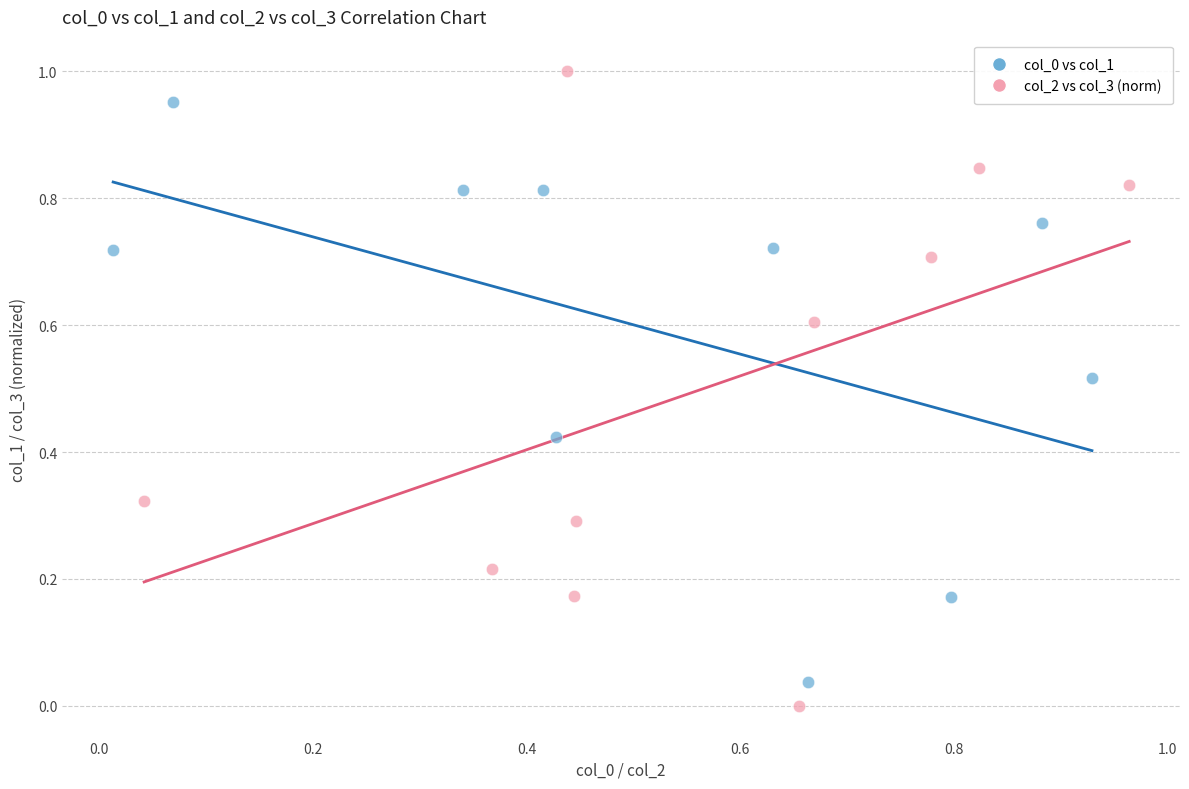

Which series contains the highest Y value?

col_2 vs col_3 (norm)